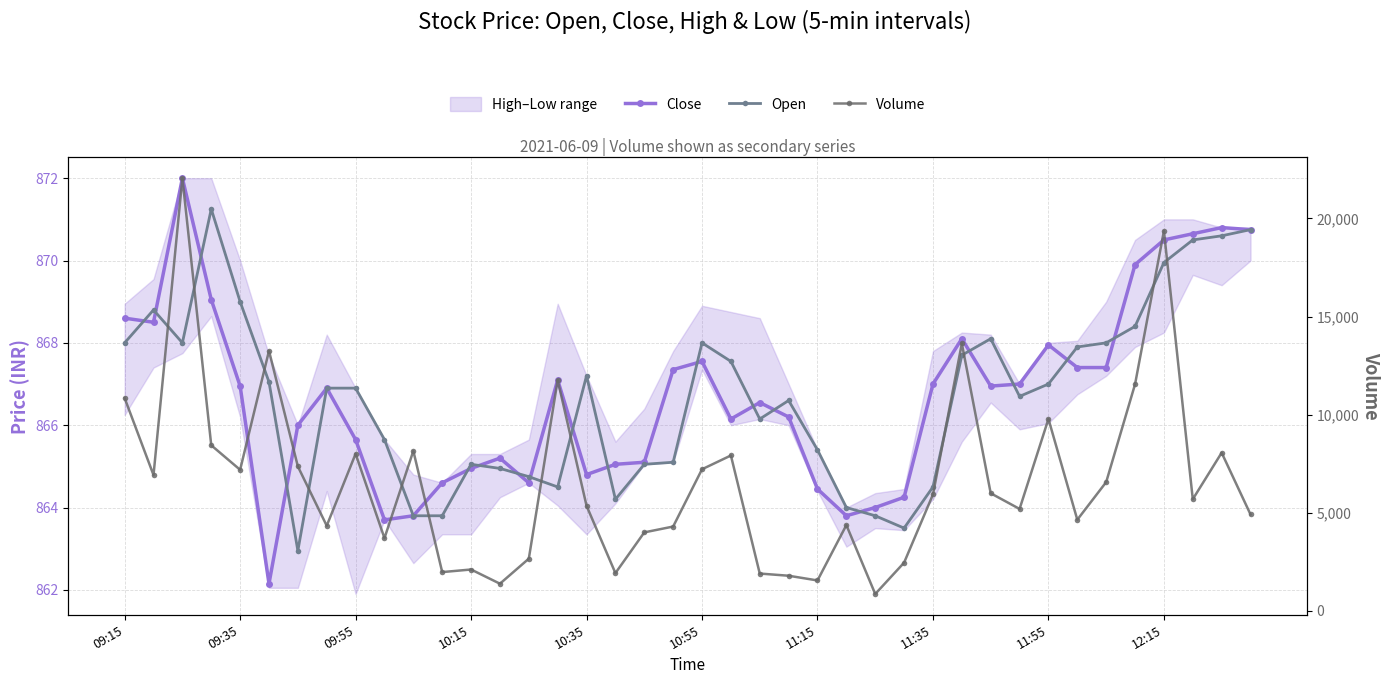

True or false: Open has a value of 1245.6 at 10:55.

False